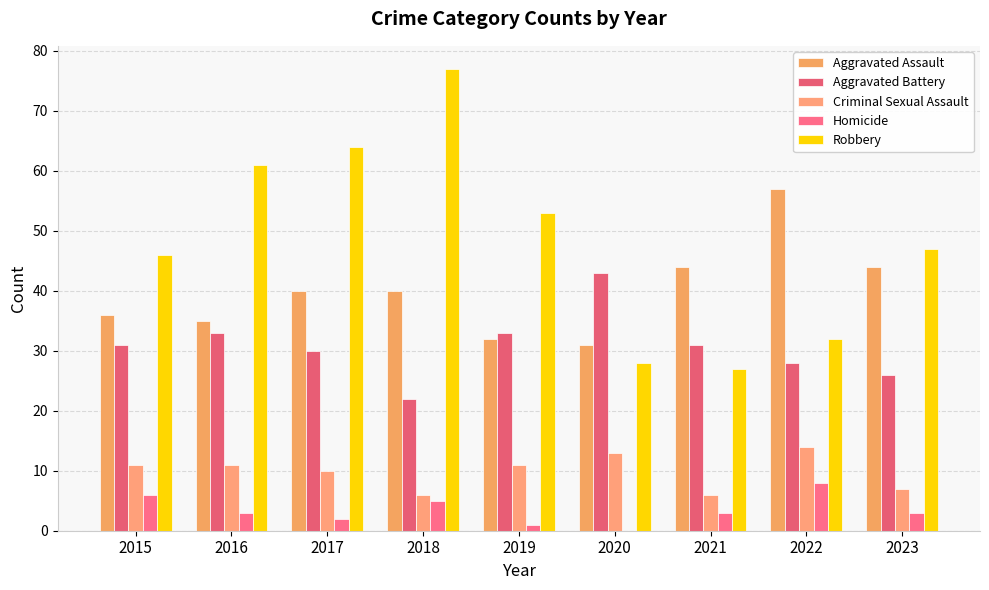

What is the value of the Robbery bar at the 5th from the left?

53